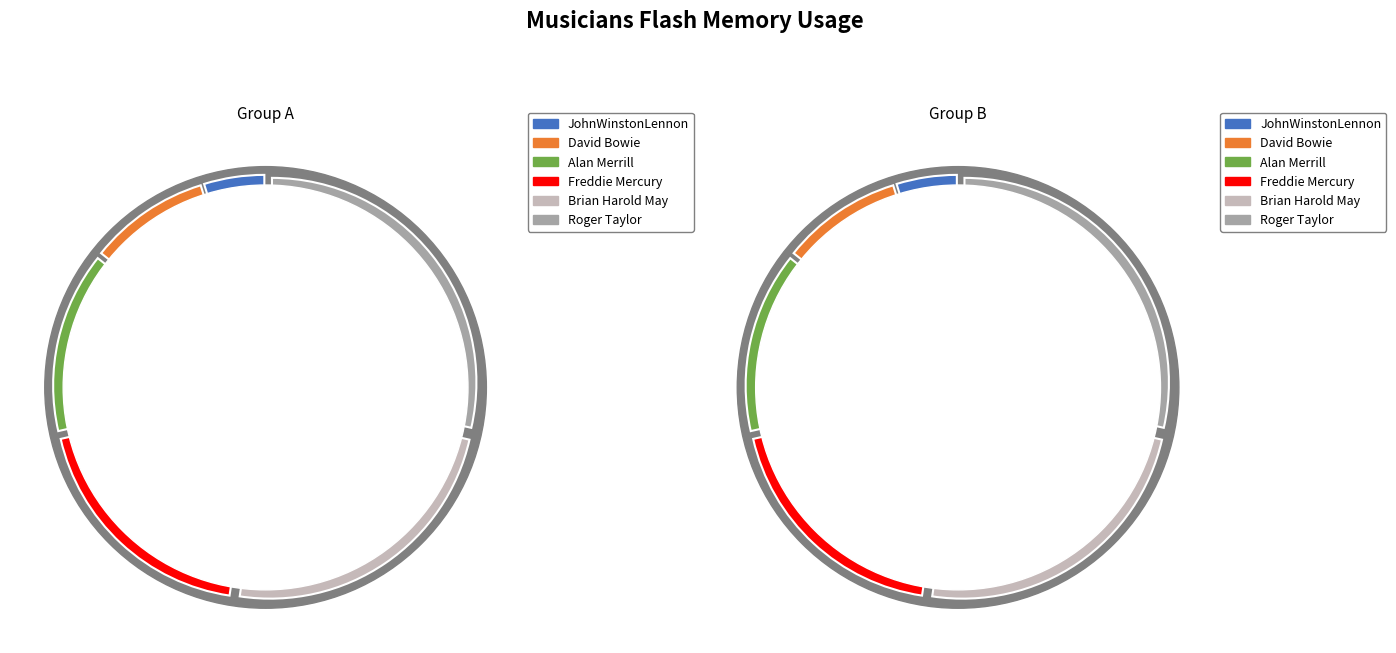

How many segments does this pie chart have?

6